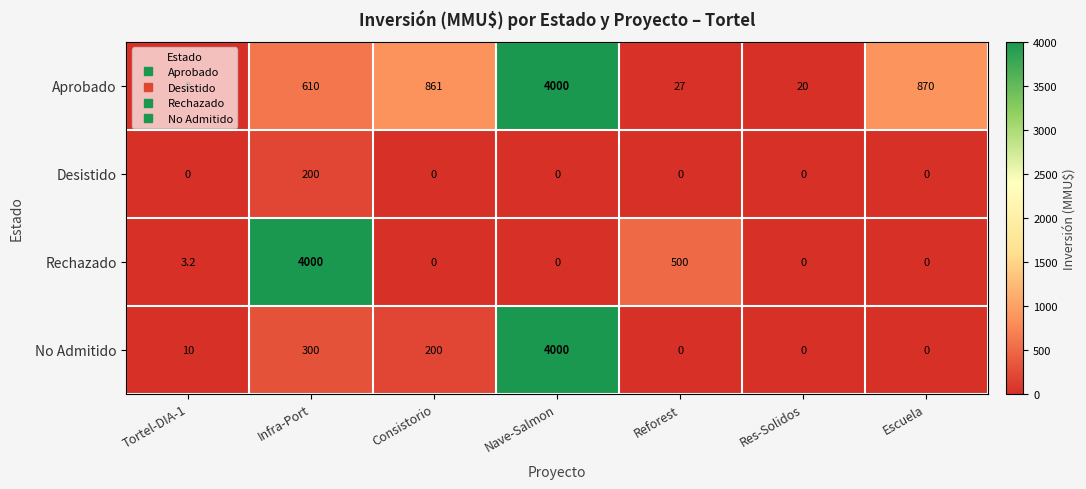

What is the difference between the maximum and second lowest values in the Rechazado series?

4000.0